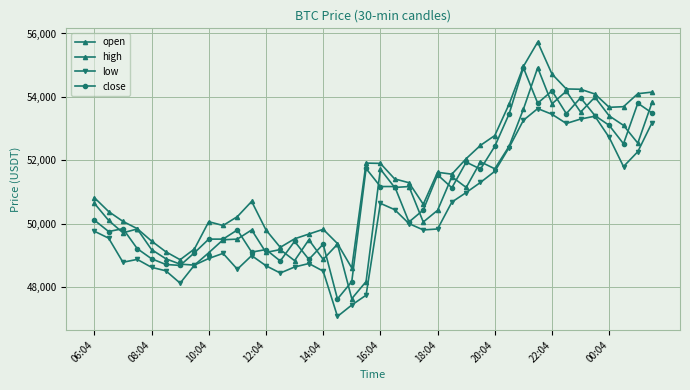

Is this an area chart (filled region under the line)?

No